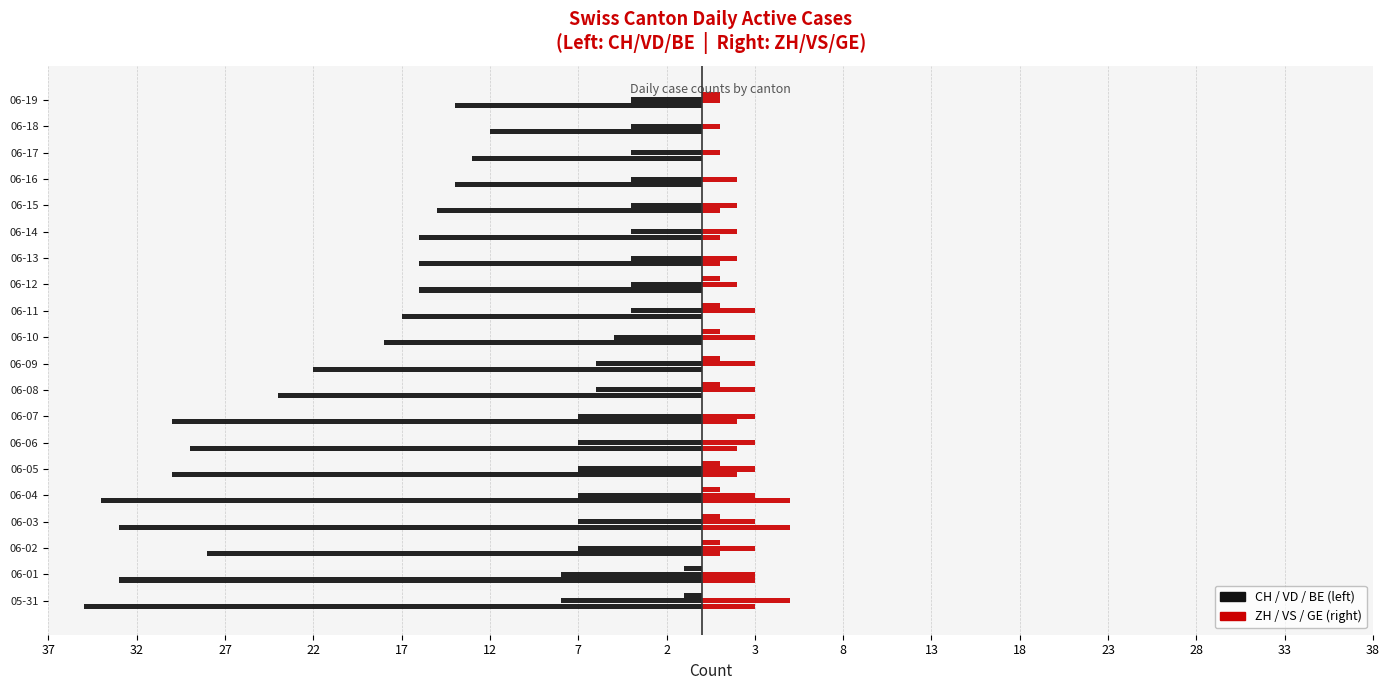

The VD series shows -2 at 06-16. True or false?

False